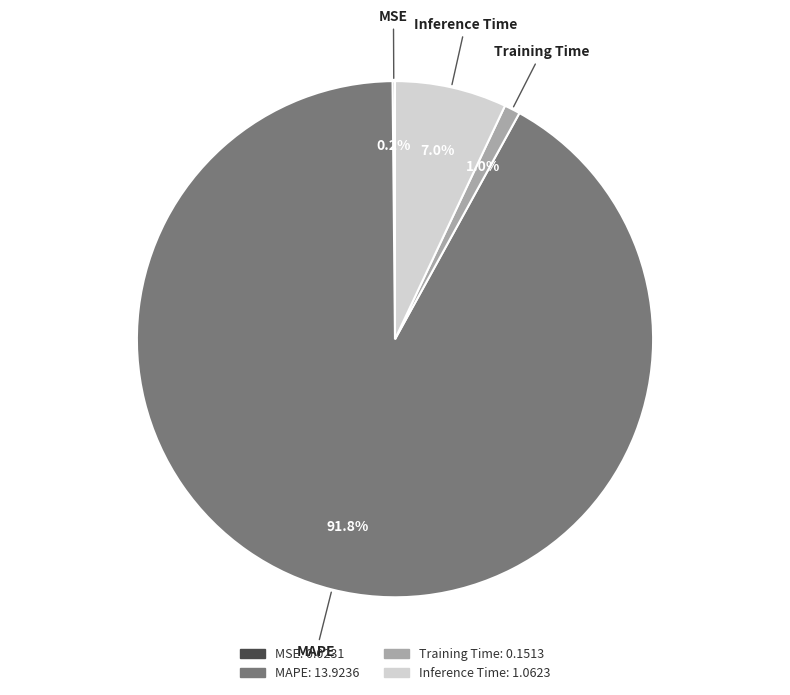

Which slice is the largest?

MAPE